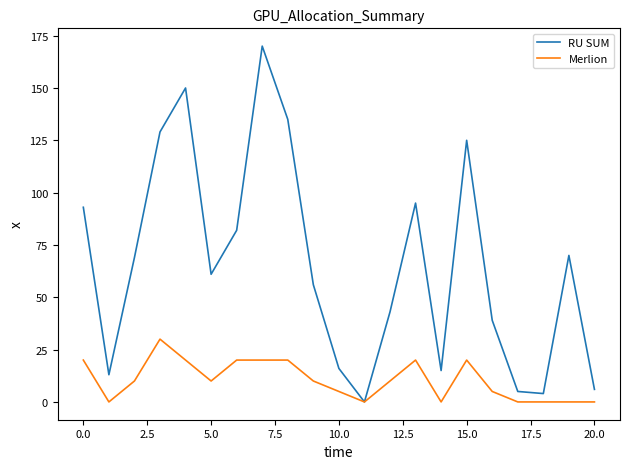

Rank the series by their average value, from lowest to highest.

Merlion, RU SUM